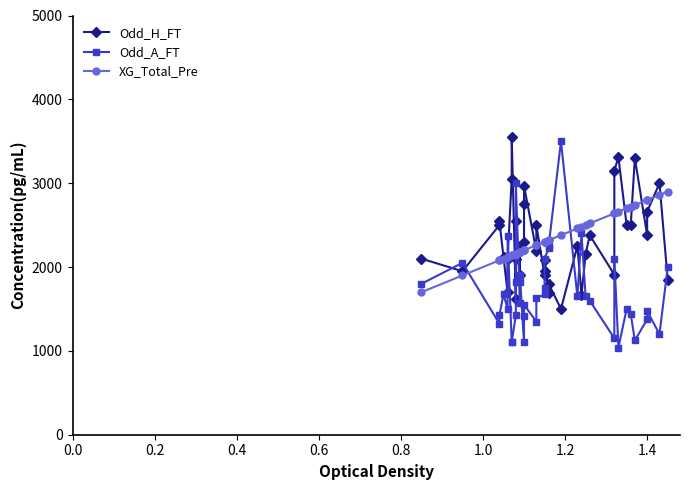

True or false: XG_Total_Pre has more than 1 interior local peaks.

False